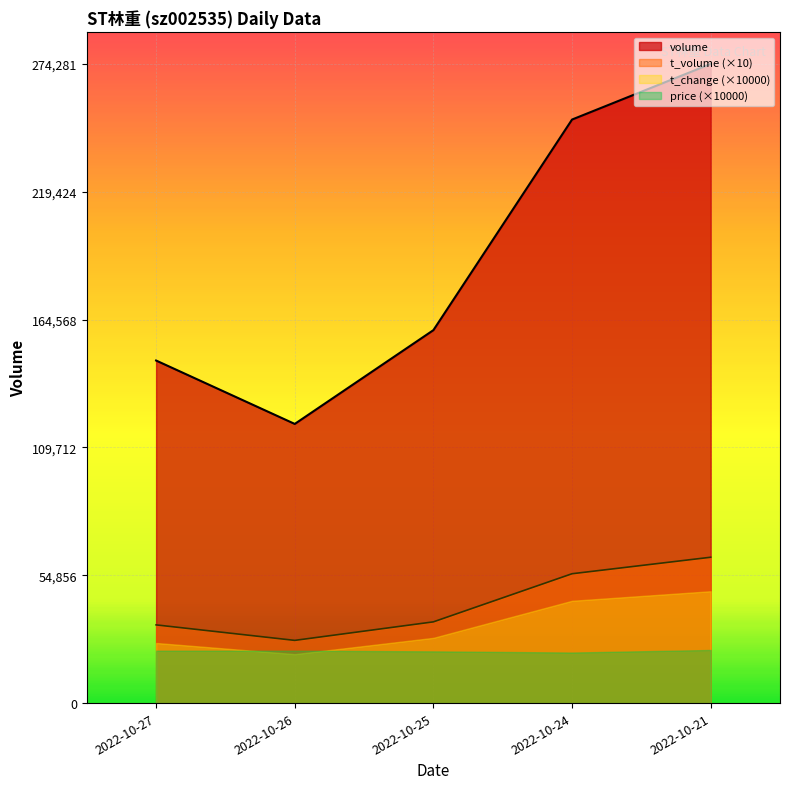

Which series has the largest total across all categories?

volume